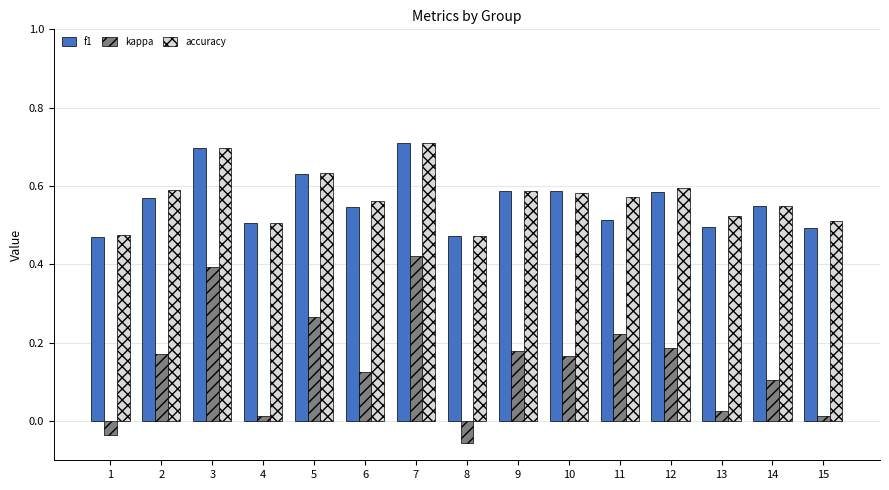

True or false: accuracy has a value of 0.9 at 13.

False